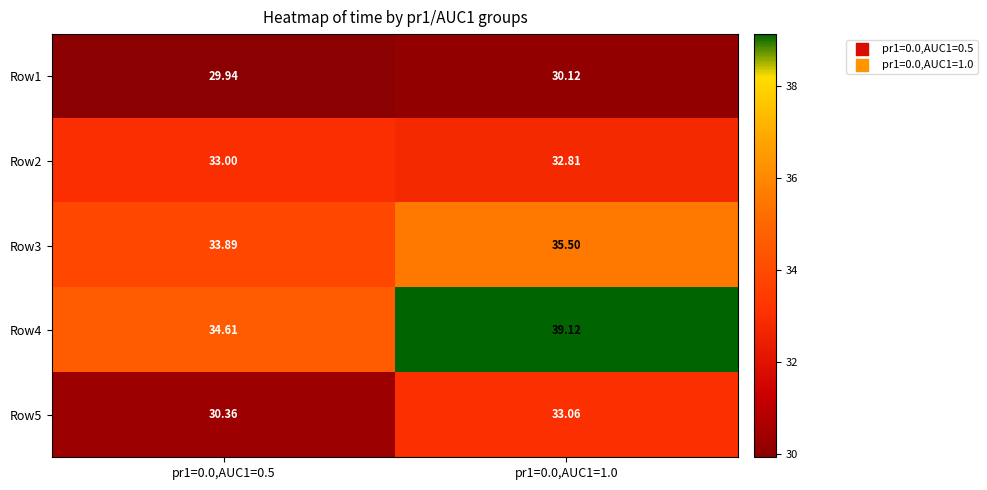

At which category is the sum across all series the highest?

pr1=0.0,AUC1=1.0